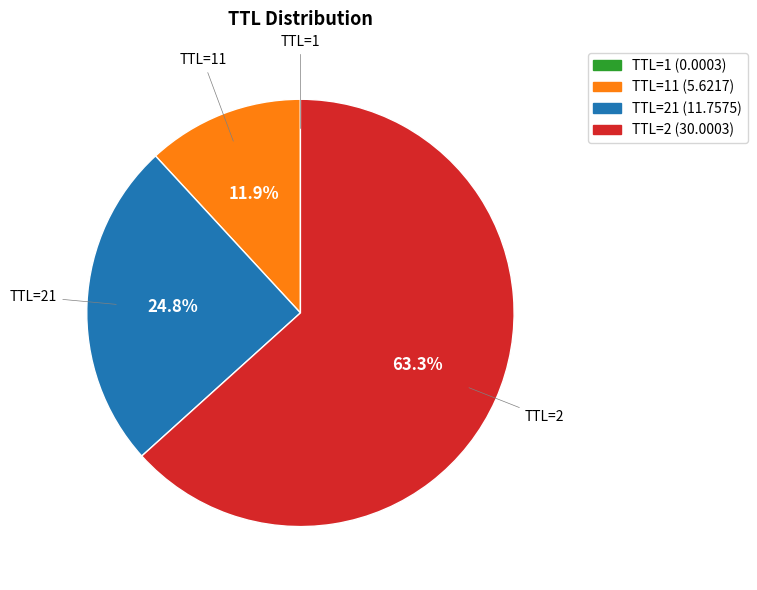

Is there a majority slice in this chart?

Yes